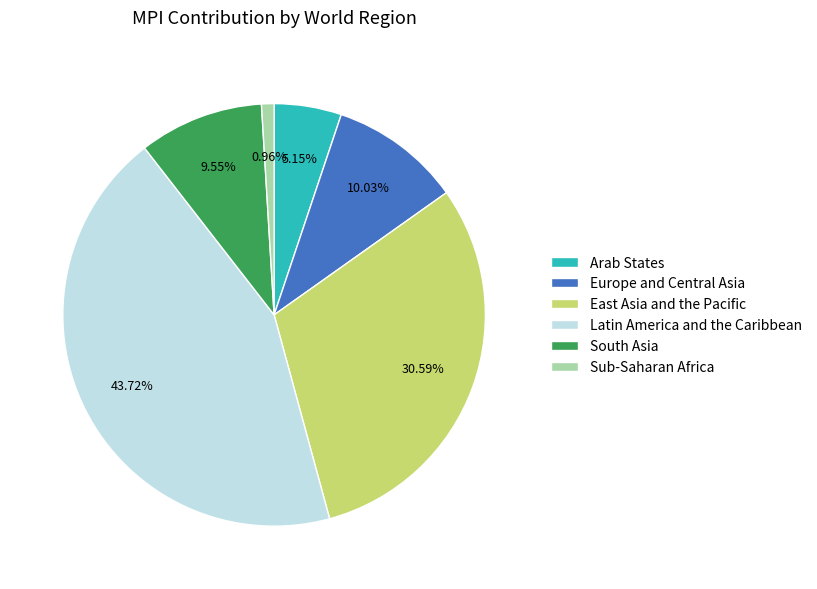

Does Latin America and the Caribbean represent more than half of the total?

No